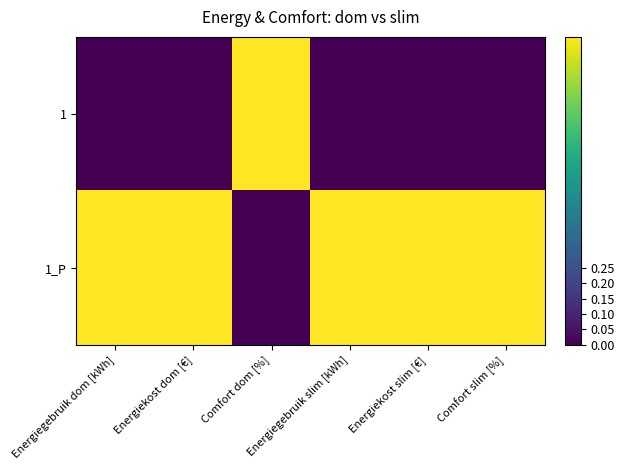

What is the total value across all series at Energiegebruik dom [kWh]?

1